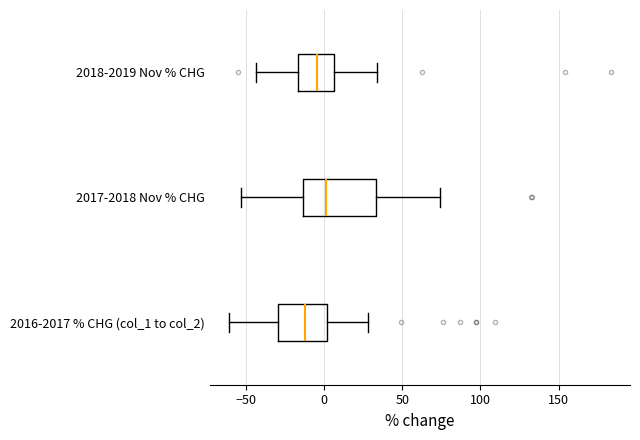

Comparing the boxes themselves (not the whiskers), which one is the widest?

2017-2018 Nov % CHG